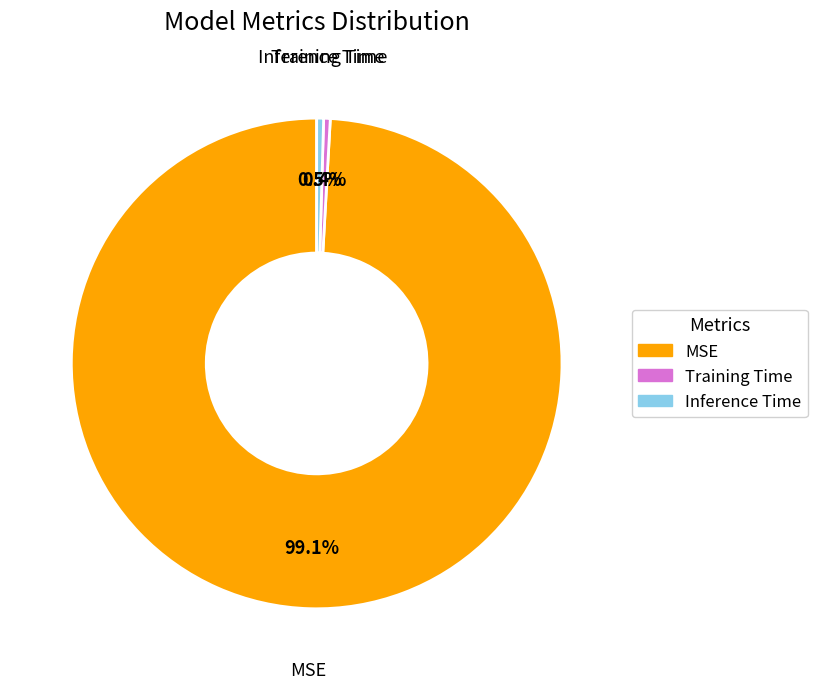

True or false: Training Time accounts for 0% of the total.

True